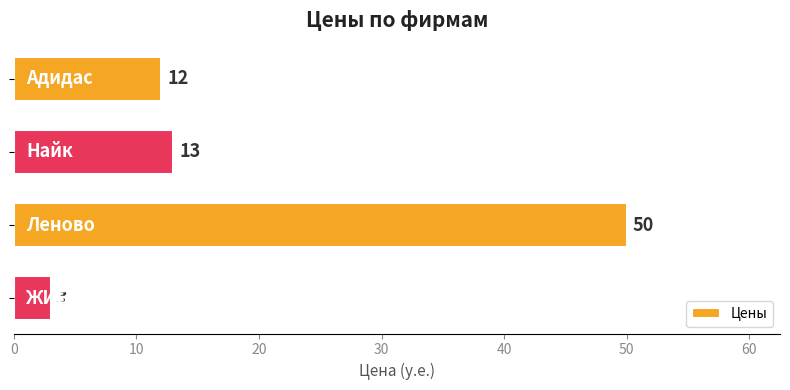

What is the average value?

20